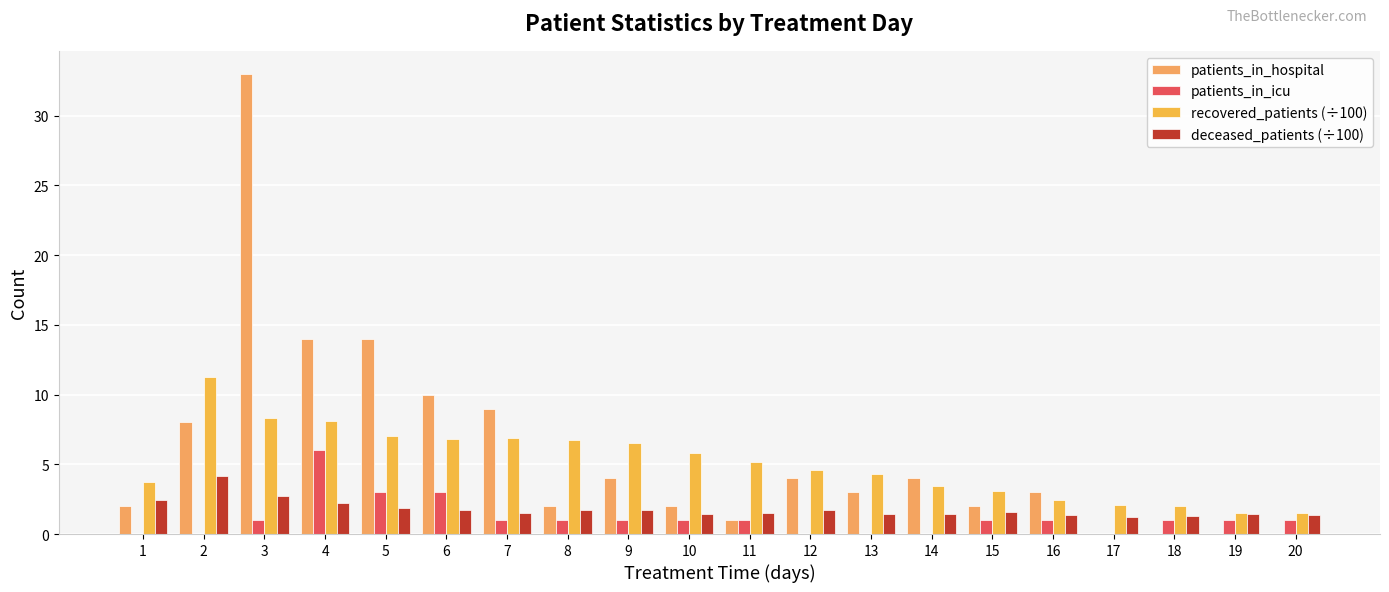

Is the value of recovered_patients (÷100) at 15 greater than the value of patients_in_hospital at 10?

Yes